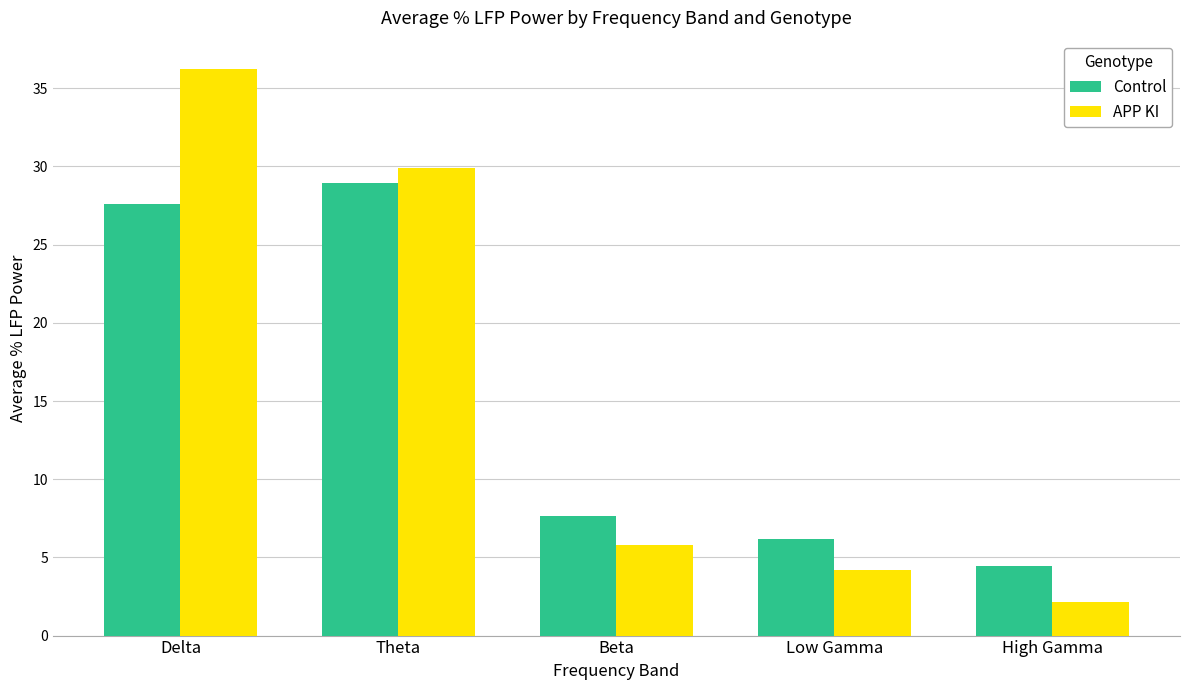

What is the label of the 5th bar from the right?

Delta